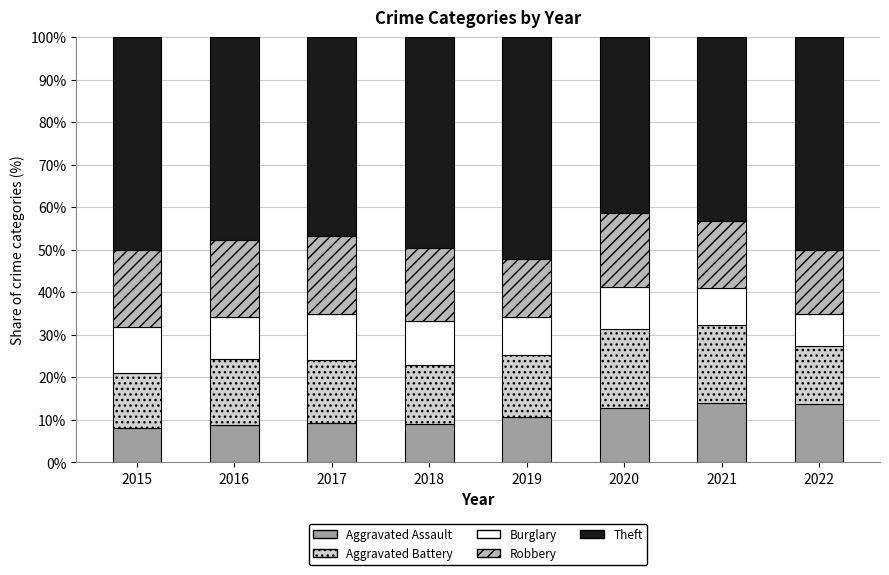

What is the sum of the Aggravated Assault values at 2021 and 2020?

26.8